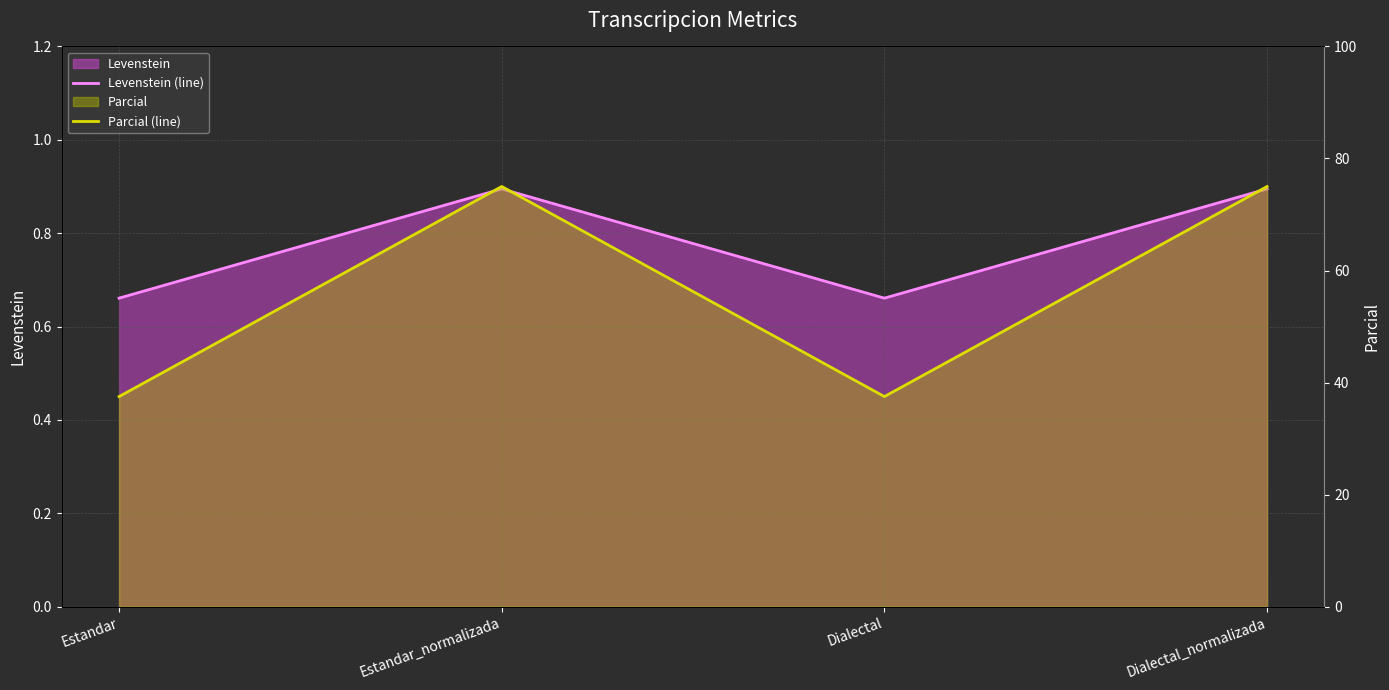

How many lines are shown in the chart?

2